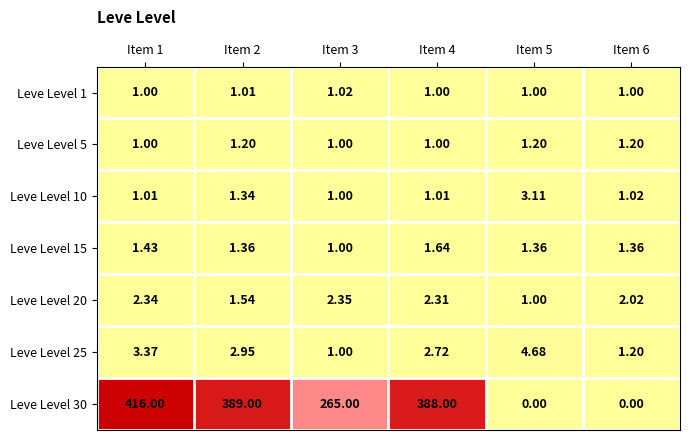

Is the value of Leve Level 1 at Item 3 greater than the value of Leve Level 5 at Item 2?

No